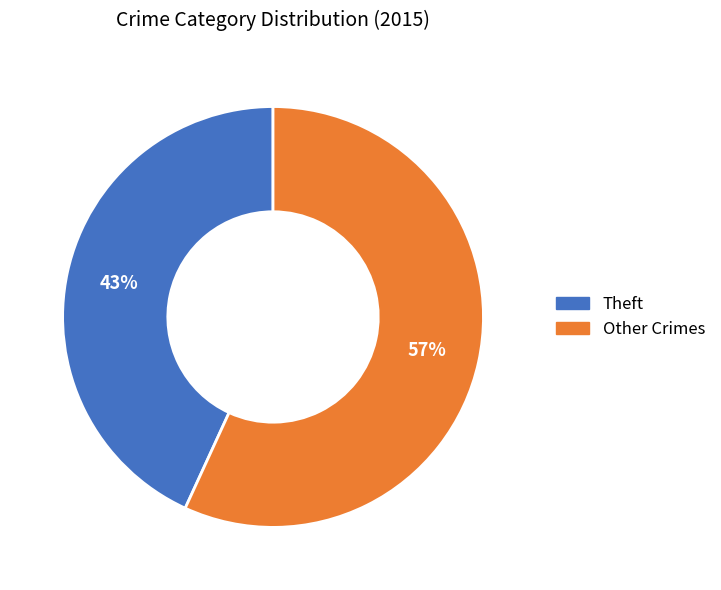

Does any single category account for the majority?

Yes